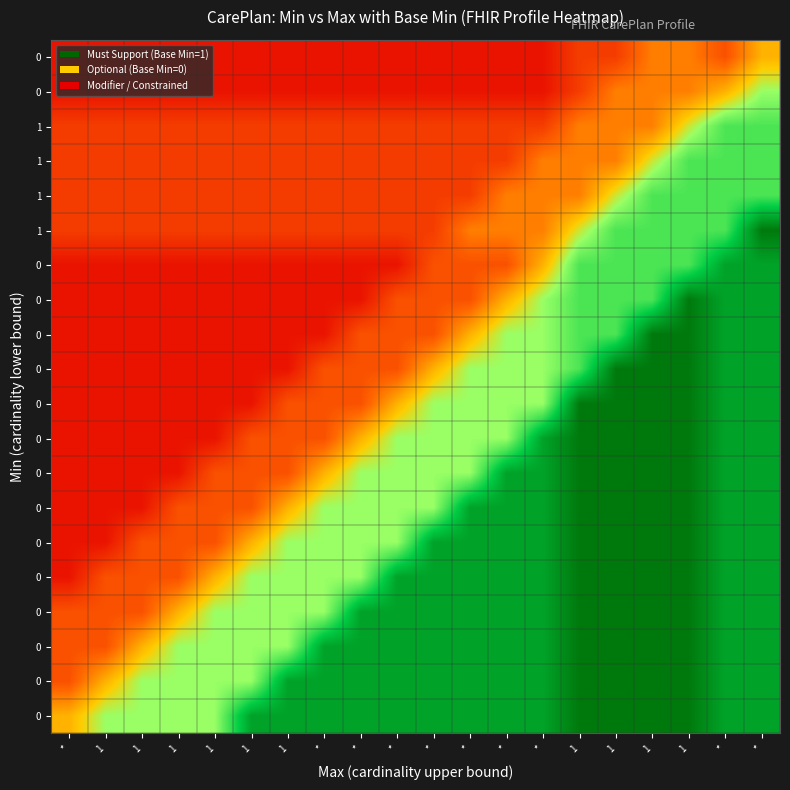

What is the total value across all series at *?

2.2